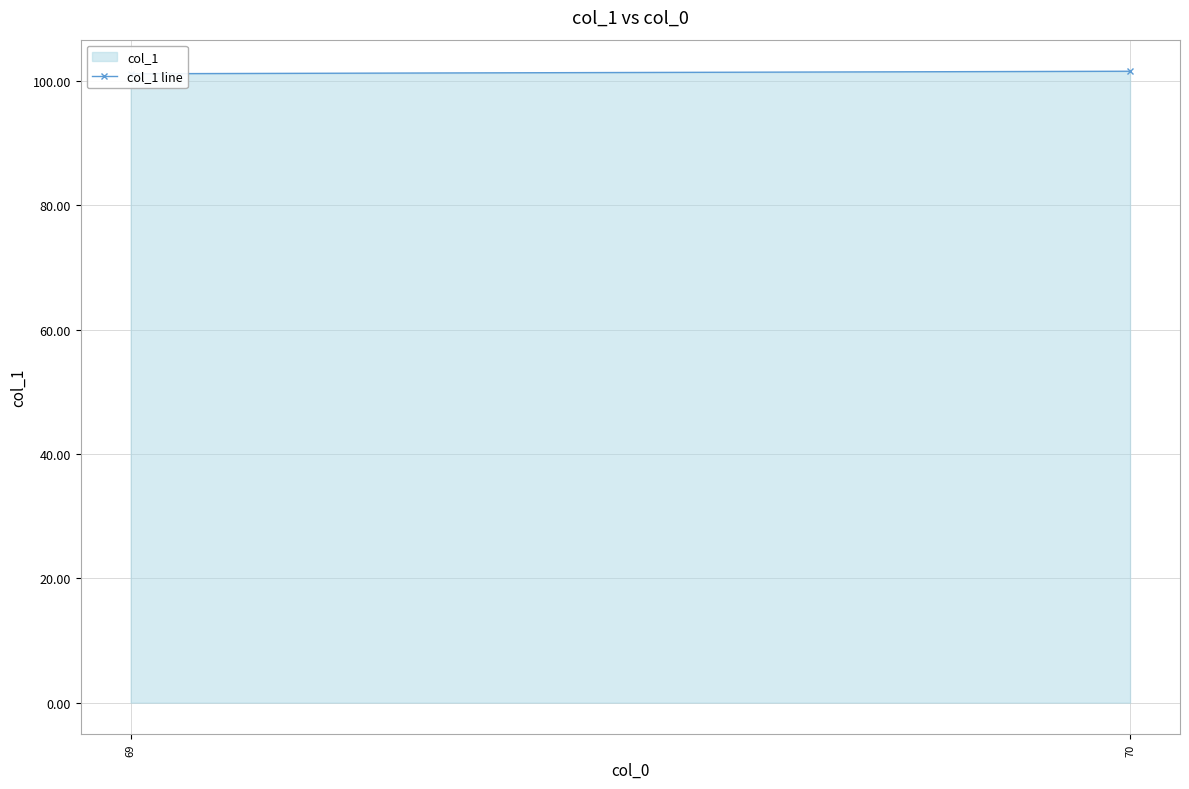

Between 70 and 69, which is larger?

70